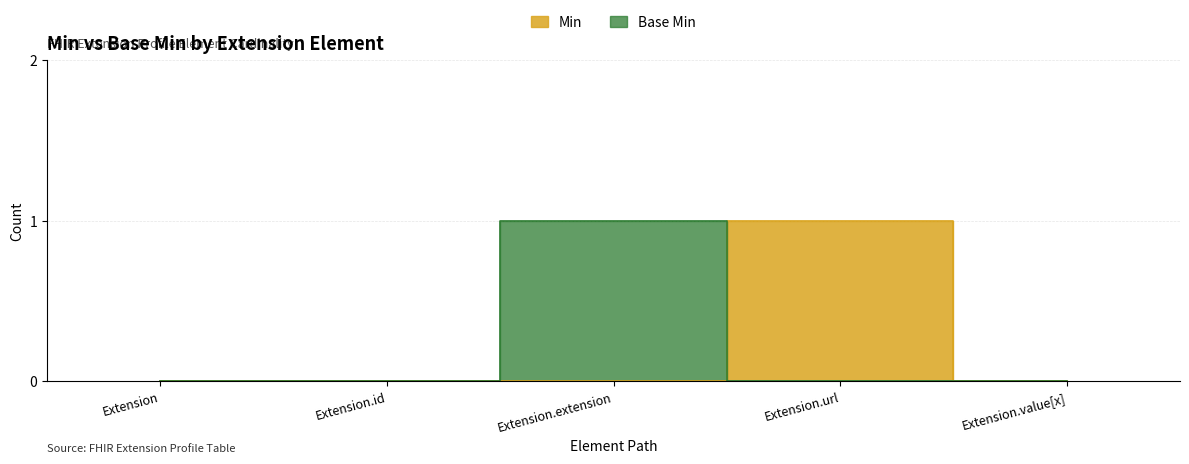

What is the label of the 5th point from the right?

Extension